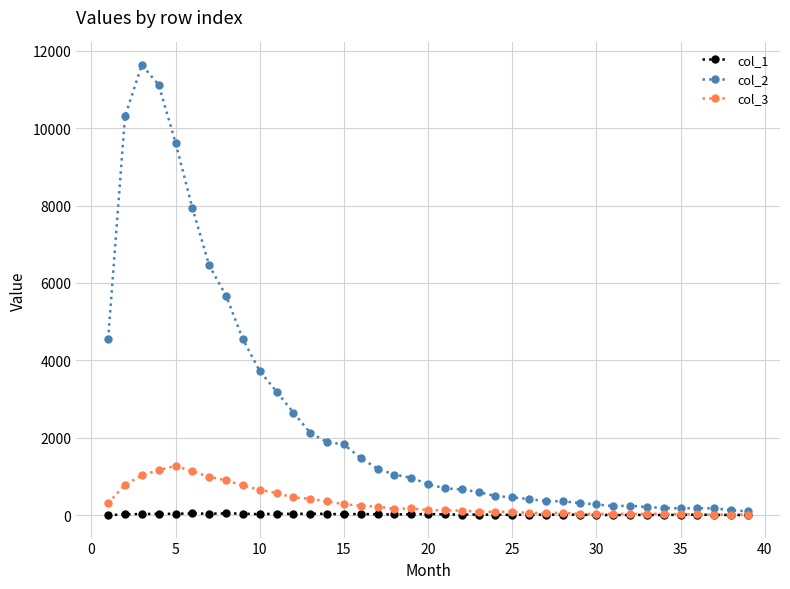

Which series has the largest range (max minus min)?

col_2